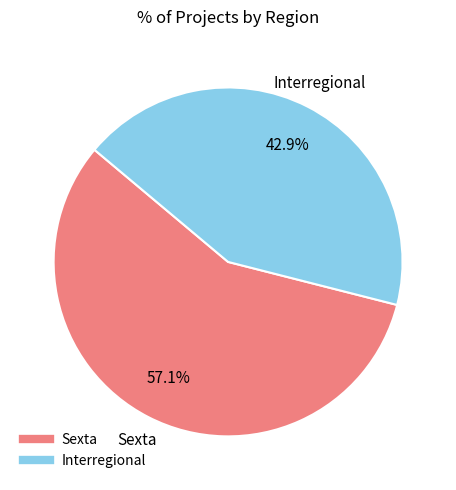

What percentage do Sexta and Interregional together represent?

100.0%